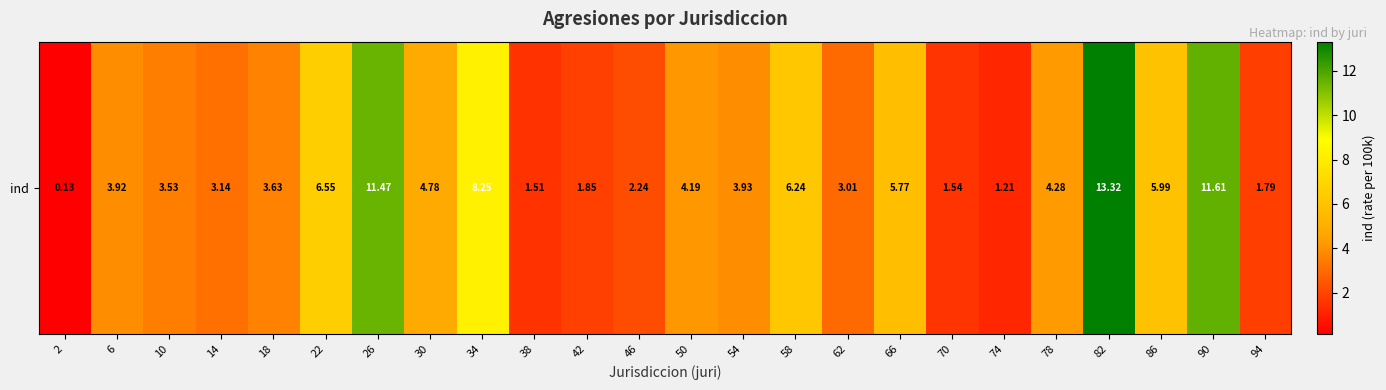

At which label does the data first exceed 3?

6